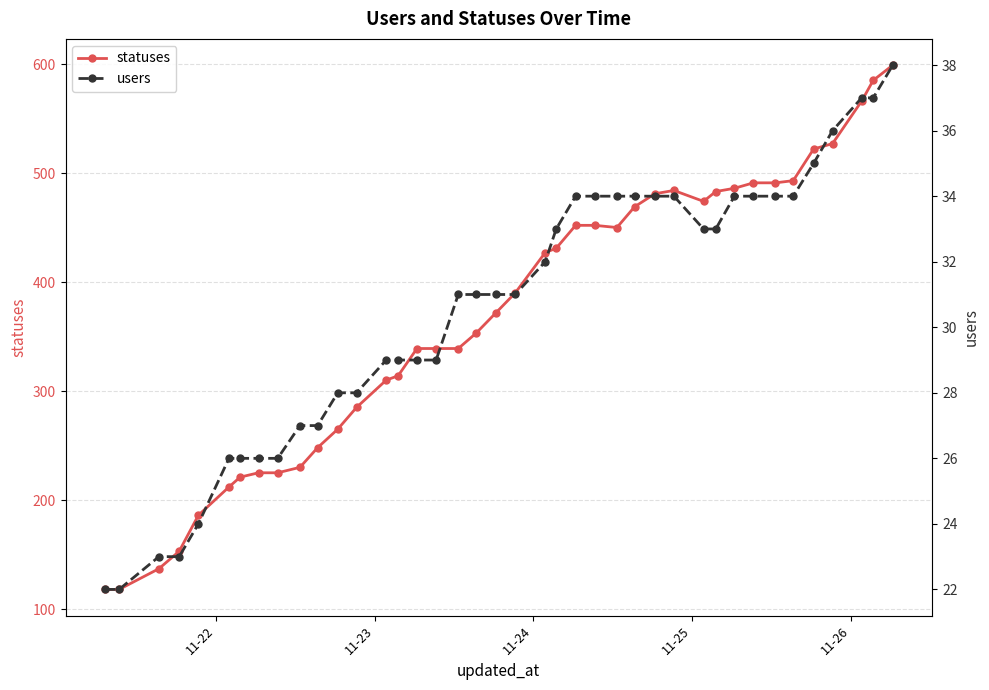

True or false: users and statuses intersect in this chart.

False